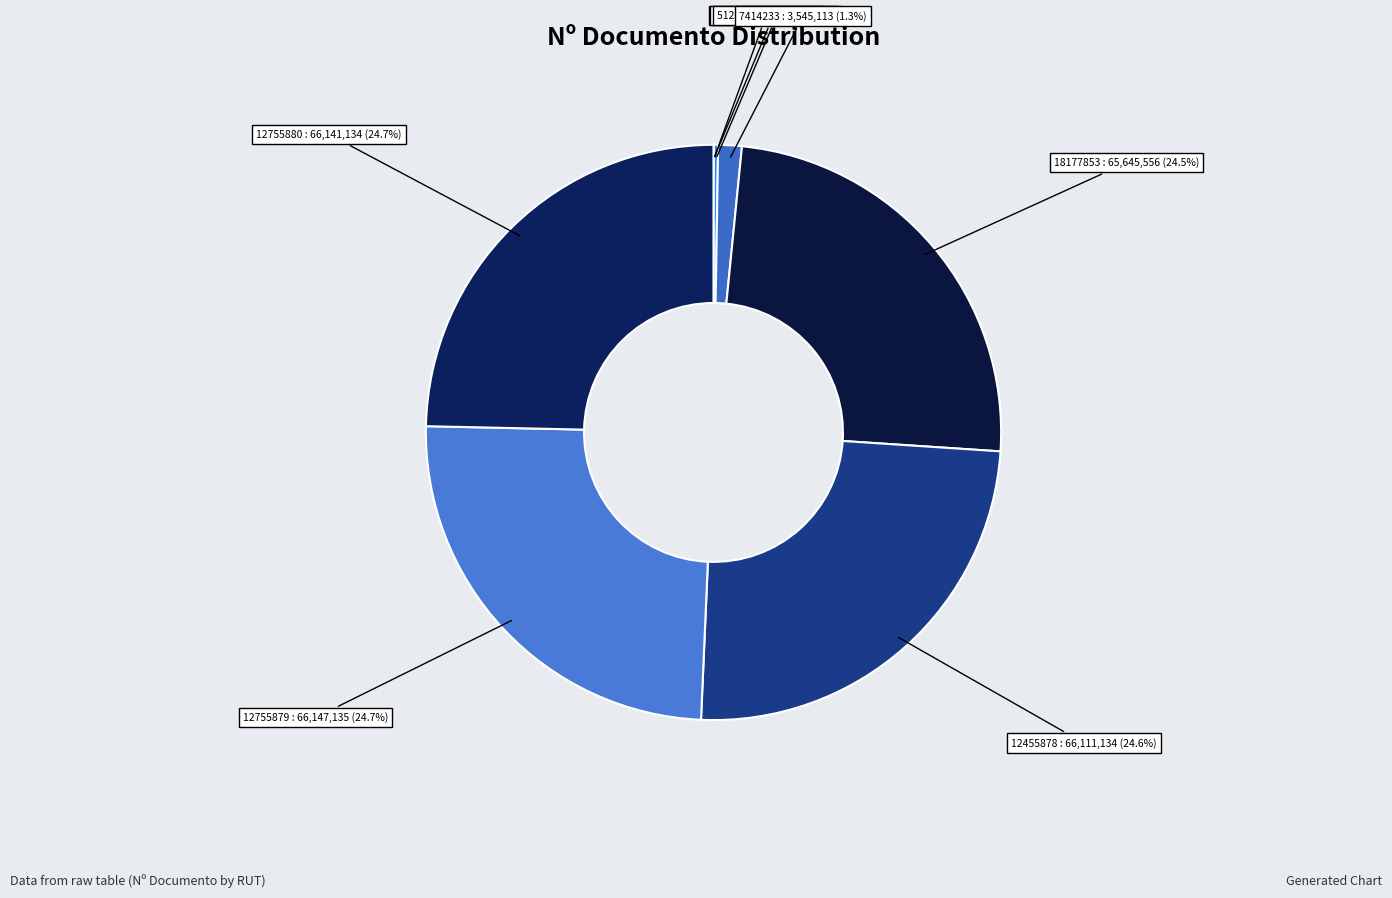

Does any single category account for the majority?

No